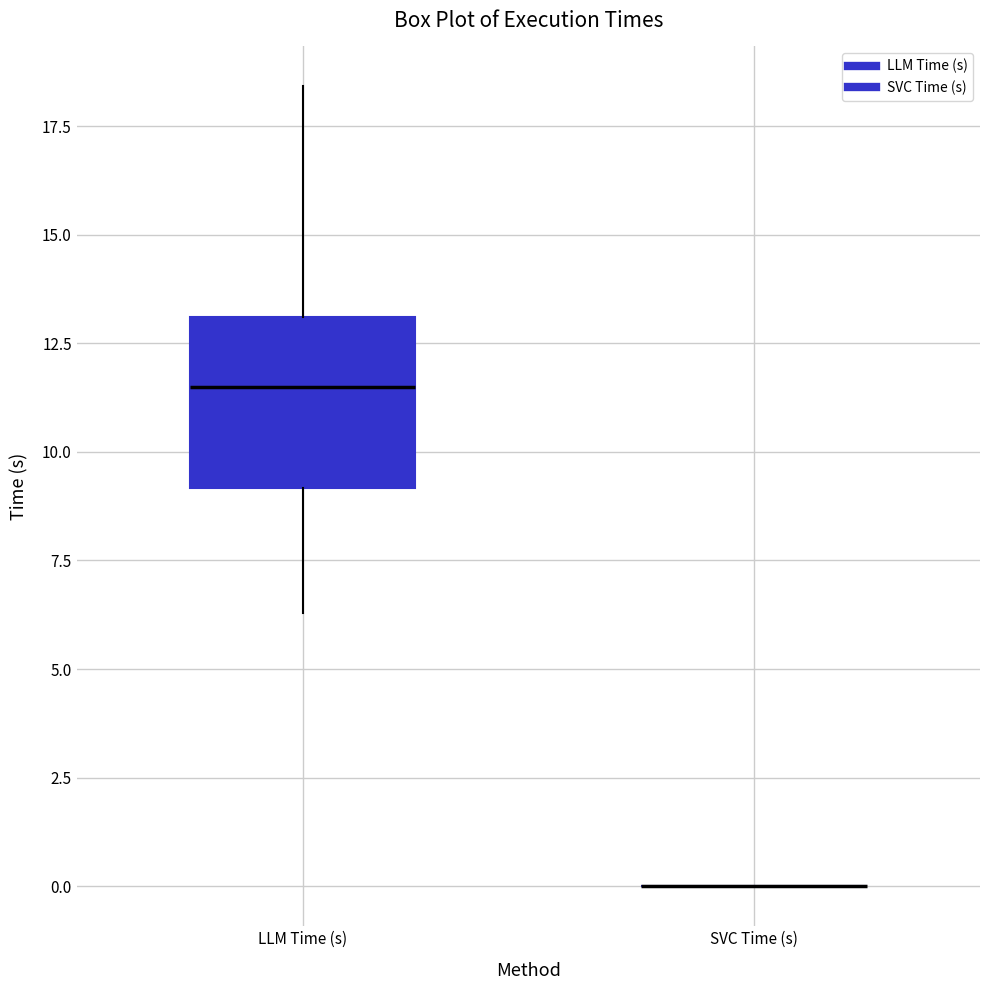

Where is the lower edge of the box for LLM Time (s) on the y-axis? The values are not printed on the chart, so give them approximately, as read against the axis.

9.0